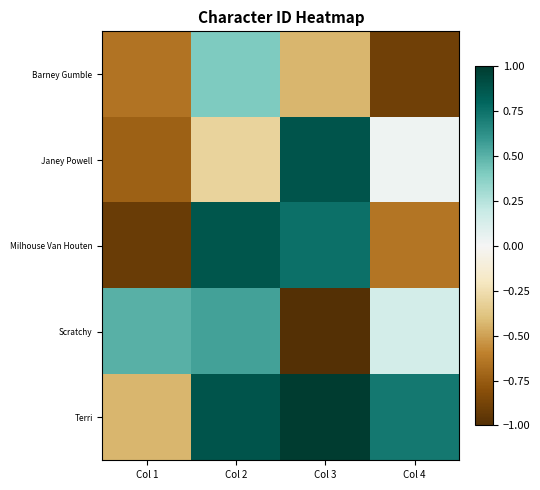

Reading right to left, list all the values displayed in this chart.

Barney Gumble: Col 4=-0.9	Col 3=-0.4	Col 2=0.4	Col 1=-0.7
Janey Powell: Col 4=0.0	Col 3=0.9	Col 2=-0.3	Col 1=-0.7
Milhouse Van Houten: Col 4=-0.6	Col 3=0.8	Col 2=0.9	Col 1=-0.9
Scratchy: Col 4=0.1	Col 3=-1.0	Col 2=0.6	Col 1=0.5
Terri: Col 4=0.7	Col 3=1.0	Col 2=0.9	Col 1=-0.4